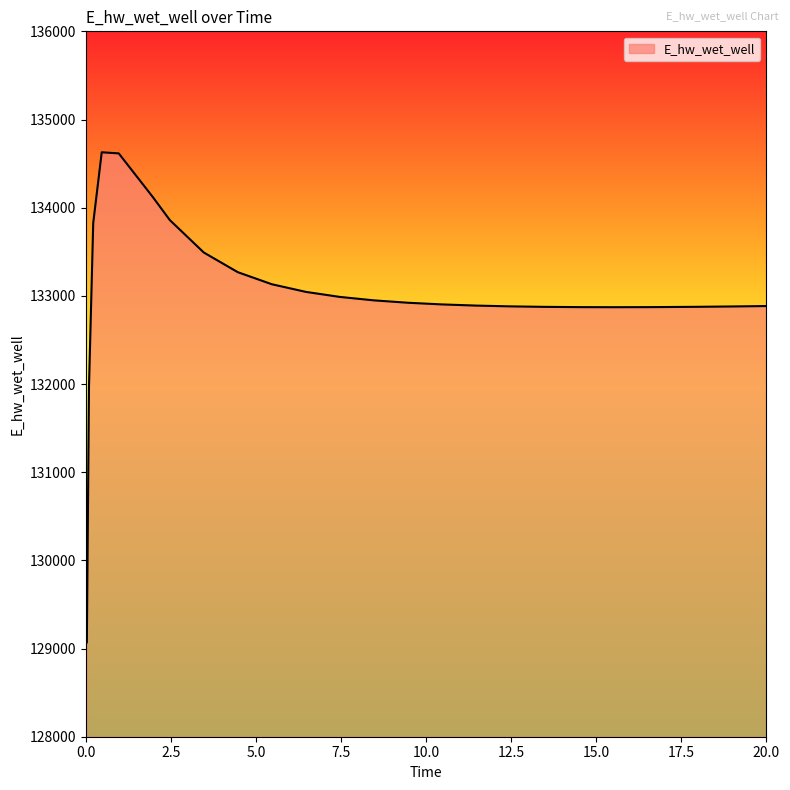

What is the greatest value displayed?

134628.3